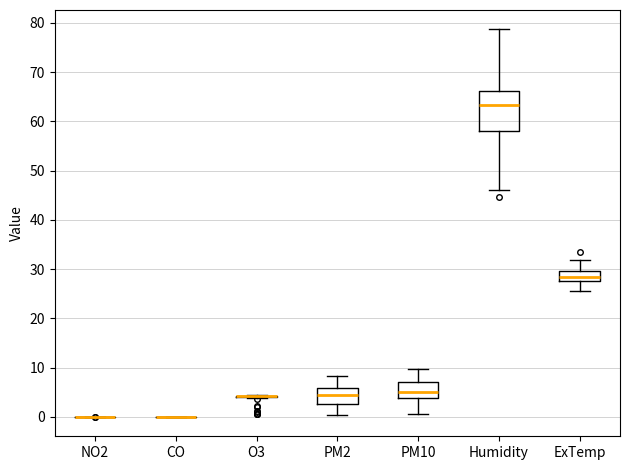

Where does the upper whisker of the box for Humidity end on the y-axis? The values are not printed on the chart, so give them approximately, as read against the axis.

79